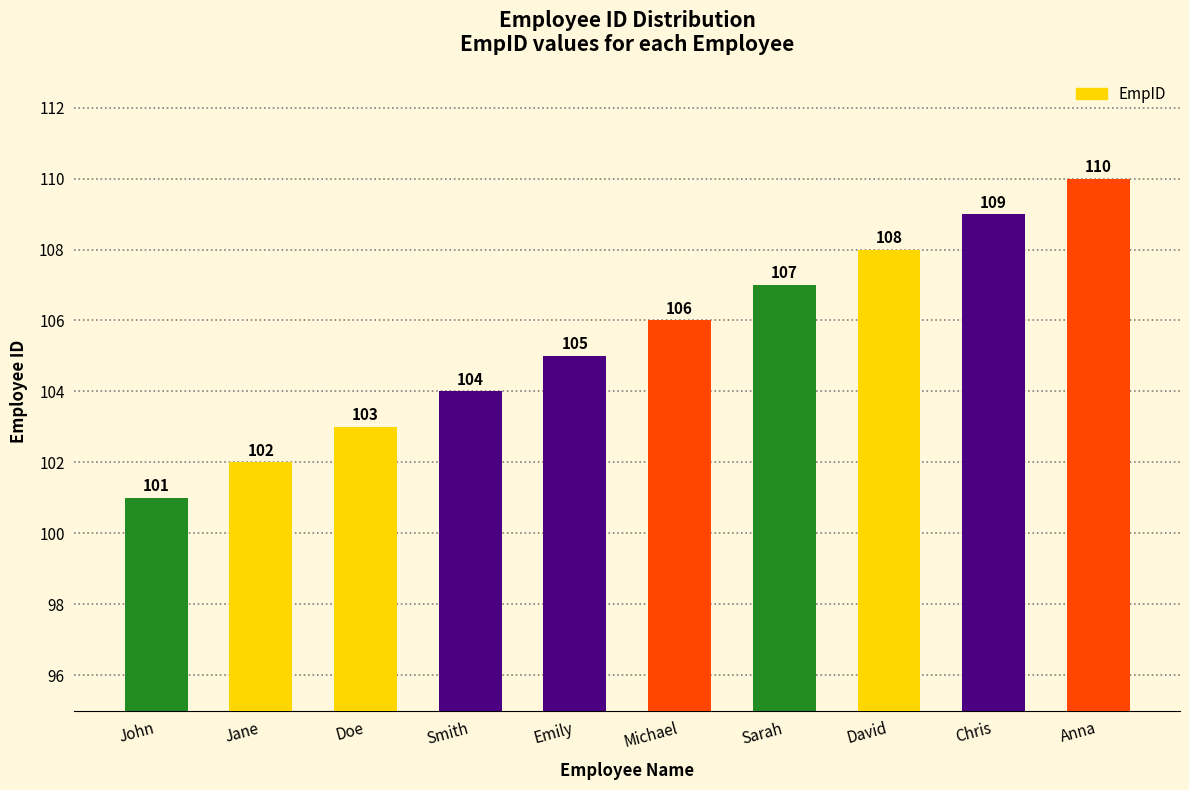

What is the difference between the second highest and second lowest values?

7